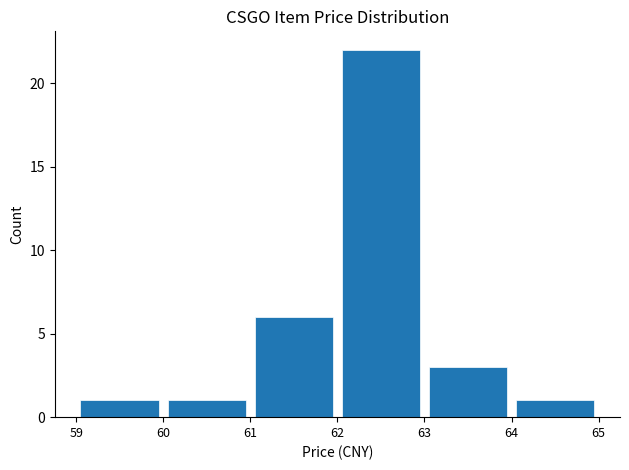

What is the difference between the second highest and minimum values?

5